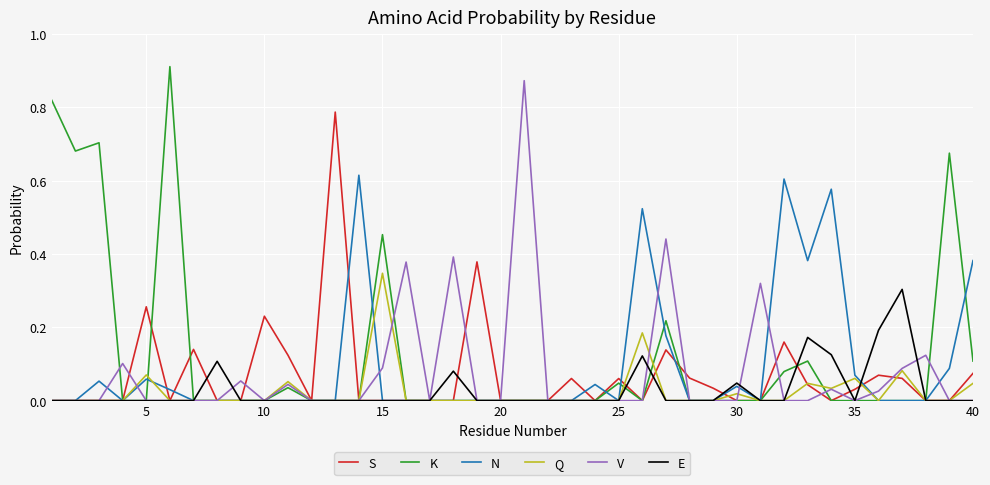

Reading left to right, list all the values displayed in this chart.

S: 0.0	0.0	0.0	0.0	0.3	0.0	0.1	0.0	0.0	0.2	0.1	0.0	0.8	0.0	0.0	0.0	0.0	0.0	0.4	0.0	0.0	0.0	0.1	0.0	0.1	0.0	0.1	0.1	0.0	0.0	0.0	0.2	0.0	0.0	0.0	0.1	0.1	0.0	0.0	0.1
K: 0.8	0.7	0.7	0.0	0.0	0.9	0.0	0.0	0.0	0.0	0.0	0.0	0.0	0.0	0.5	0.0	0.0	0.0	0.0	0.0	0.0	0.0	0.0	0.0	0.0	0.0	0.2	0.0	0.0	0.0	0.0	0.1	0.1	0.0	0.0	0.0	0.0	0.0	0.7	0.1
N: 0.0	0.0	0.1	0.0	0.1	0.0	0.0	0.0	0.0	0.0	0.0	0.0	0.0	0.6	0.0	0.0	0.0	0.0	0.0	0.0	0.0	0.0	0.0	0.0	0.0	0.5	0.2	0.0	0.0	0.0	0.0	0.6	0.4	0.6	0.1	0.0	0.0	0.0	0.1	0.4
Q: 0.0	0.0	0.0	0.0	0.1	0.0	0.0	0.0	0.0	0.0	0.1	0.0	0.0	0.0	0.3	0.0	0.0	0.0	0.0	0.0	0.0	0.0	0.0	0.0	0.0	0.2	0.0	0.0	0.0	0.0	0.0	0.0	0.0	0.0	0.1	0.0	0.1	0.0	0.0	0.0
V: 0.0	0.0	0.0	0.1	0.0	0.0	0.0	0.0	0.1	0.0	0.0	0.0	0.0	0.0	0.1	0.4	0.0	0.4	0.0	0.0	0.9	0.0	0.0	0.0	0.0	0.0	0.4	0.0	0.0	0.0	0.3	0.0	0.0	0.0	0.0	0.0	0.1	0.1	0.0	0.0
E: 0.0	0.0	0.0	0.0	0.0	0.0	0.0	0.1	0.0	0.0	0.0	0.0	0.0	0.0	0.0	0.0	0.0	0.1	0.0	0.0	0.0	0.0	0.0	0.0	0.0	0.1	0.0	0.0	0.0	0.0	0.0	0.0	0.2	0.1	0.0	0.2	0.3	0.0	0.0	0.0